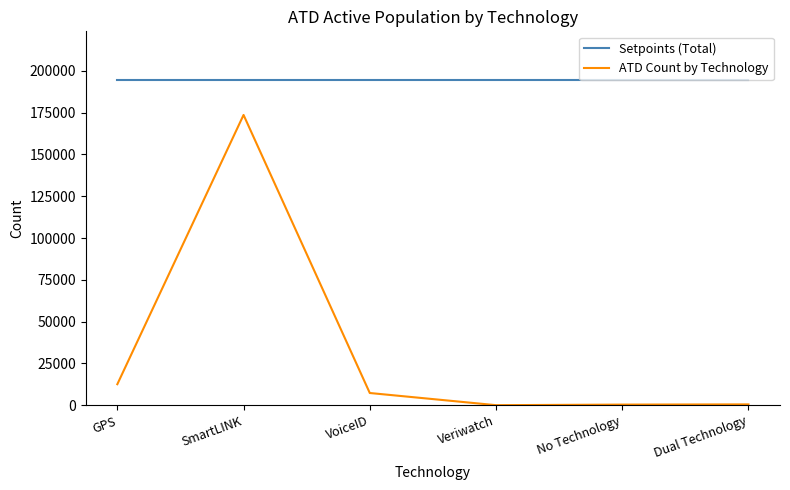

Is it true that ATD Count by Technology equals 386 at No Technology?

True